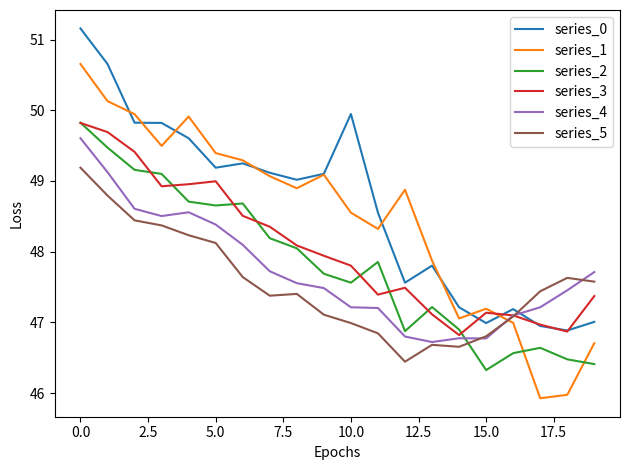

What is the highest value of the series_3 series?

49.8